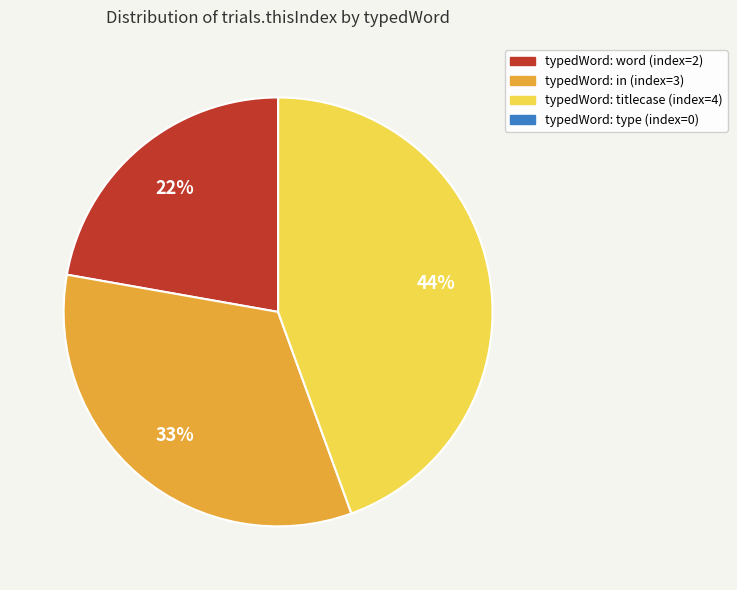

Is there a majority slice in this chart?

No